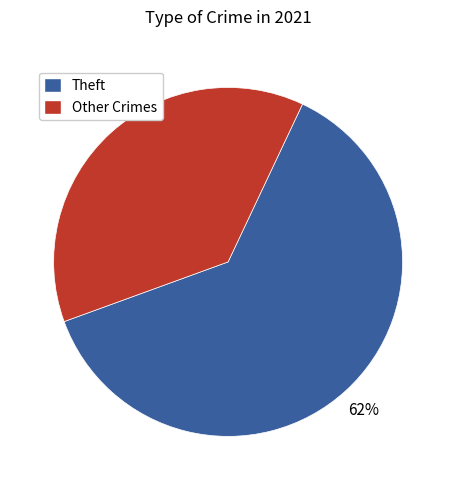

To the nearest percent, what is the average slice percentage?

50%